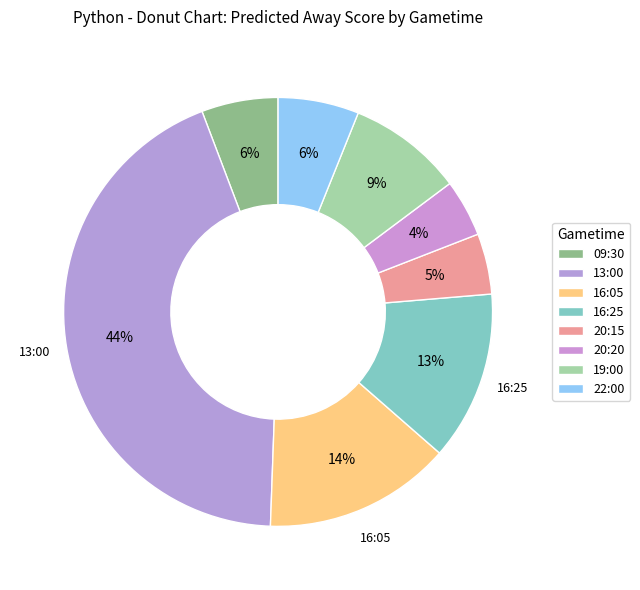

What is the change in value from 16:05 to 20:15?

-35.4